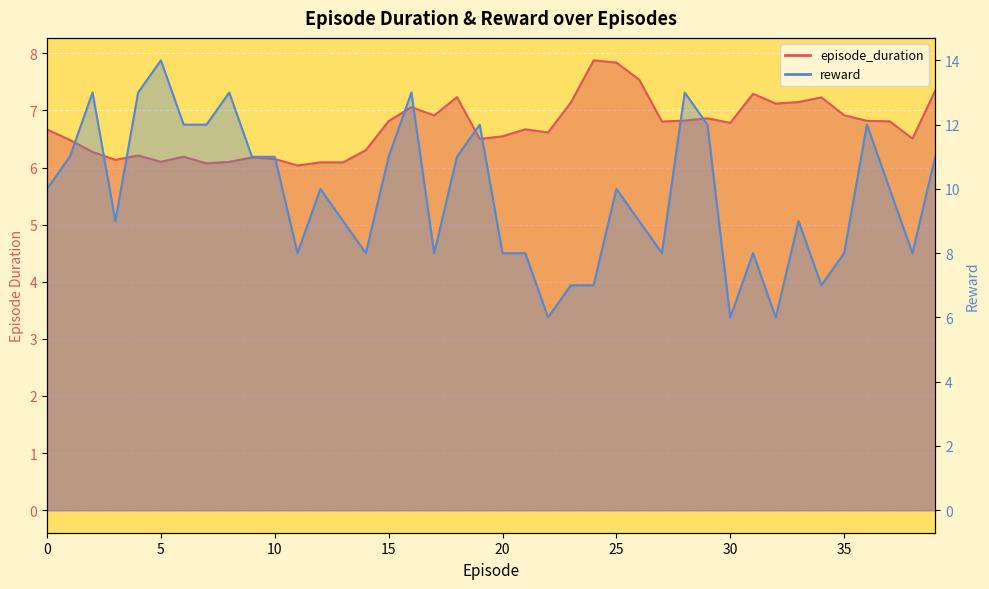

The value of episode_duration at 21 is 6.7. True or false?

True